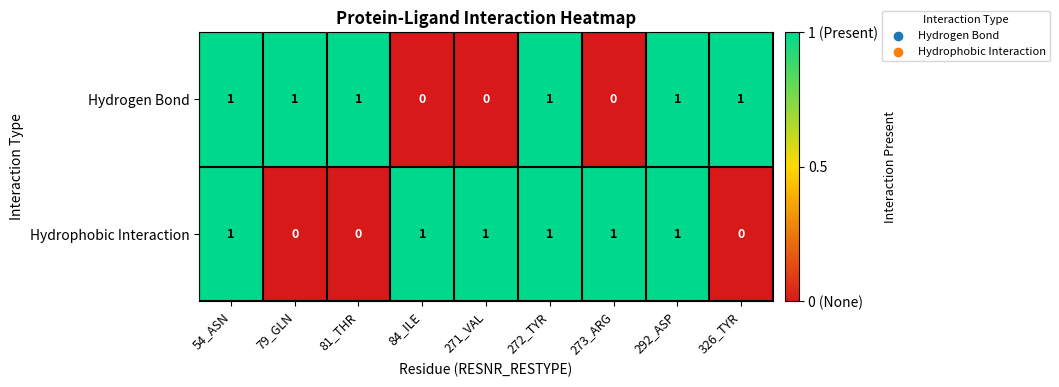

How many values in Hydrogen Bond are above zero?

6